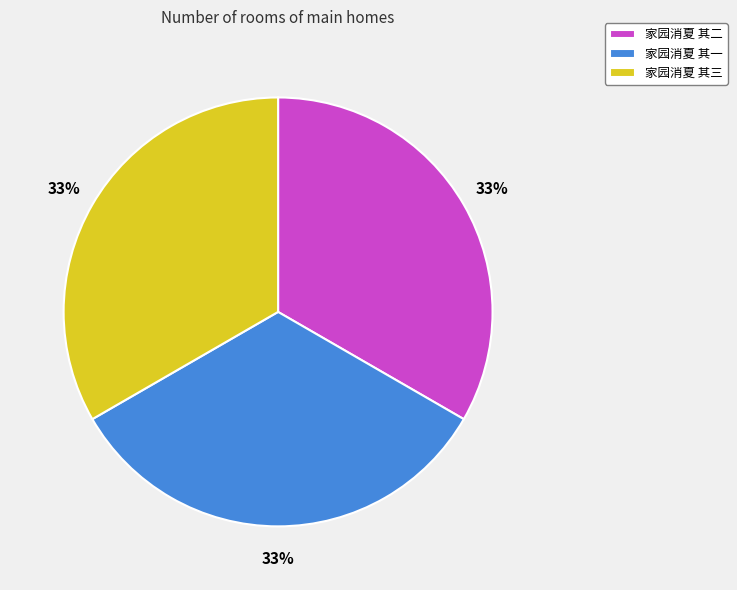

Does 家园消夏 其三 represent more than half of the total?

No